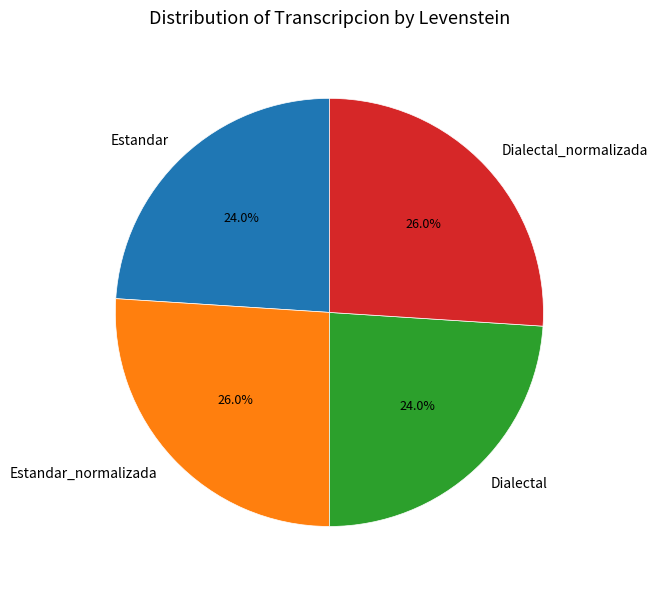

How many segments does this pie chart have?

4